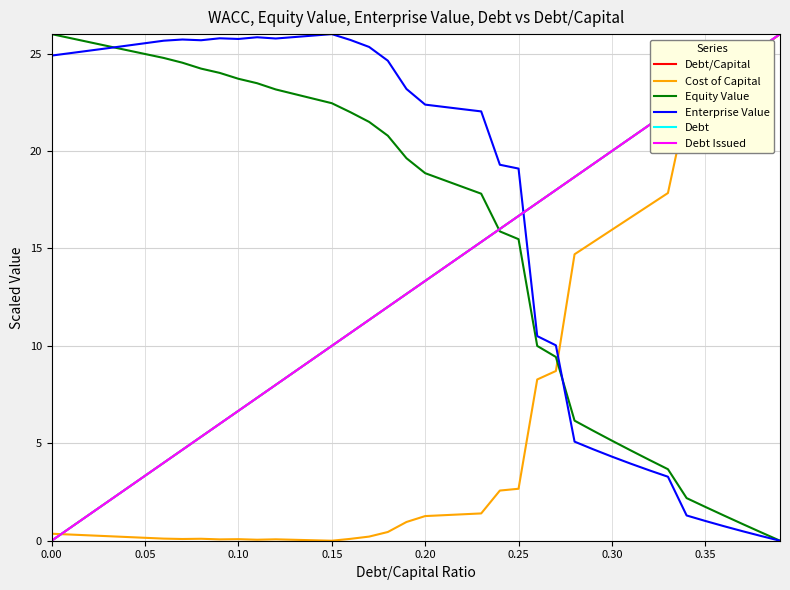

Is this an area chart (filled region under the line)?

No